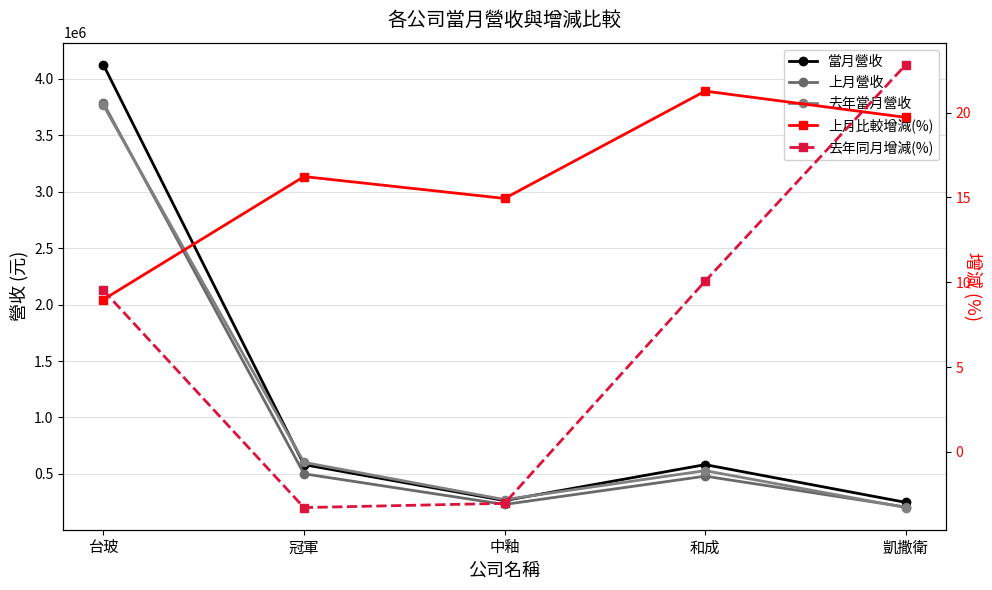

True or false: 上月比較增減(%) and 去年同月增減(%) intersect in this chart.

True